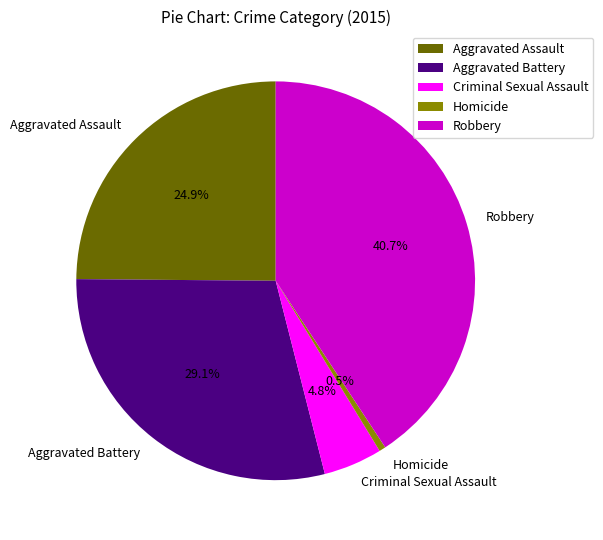

What is the largest slice in the pie chart?

Robbery